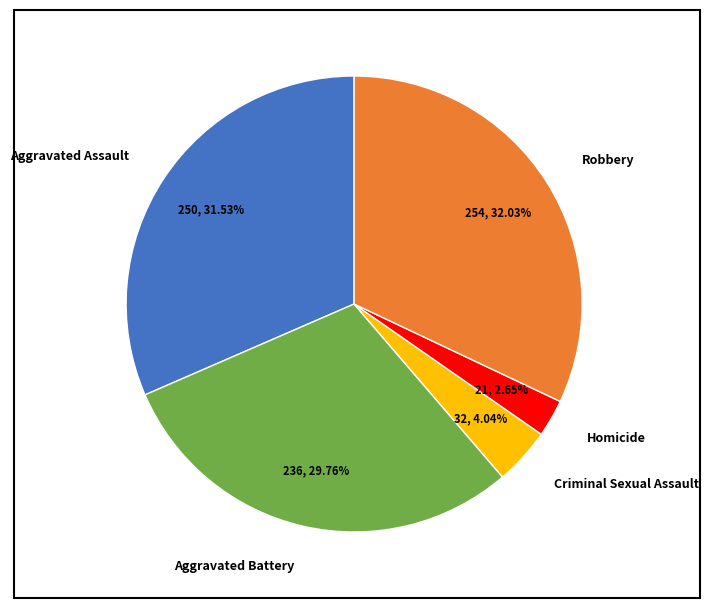

Rank the categories by value from lowest to highest.

Homicide, Criminal Sexual Assault, Aggravated Battery, Aggravated Assault, Robbery